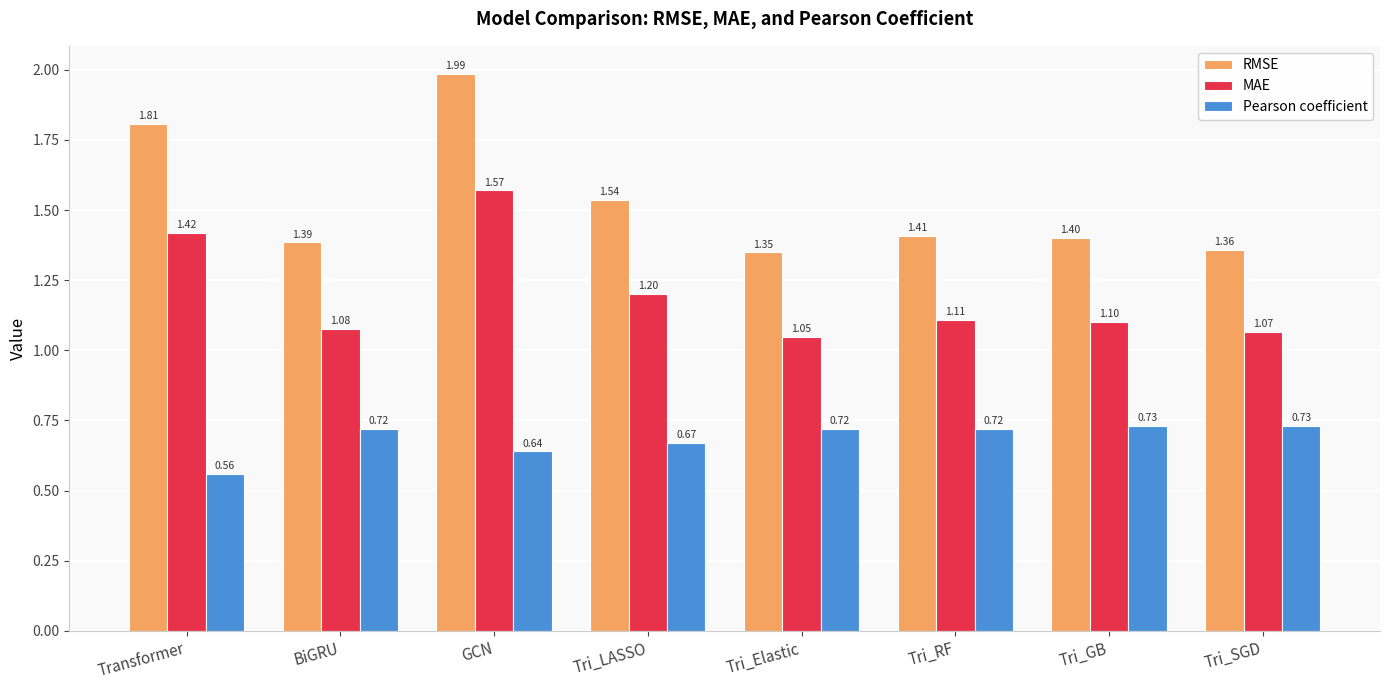

Rank the series by their average value, from lowest to highest.

Pearson coefficient, MAE, RMSE